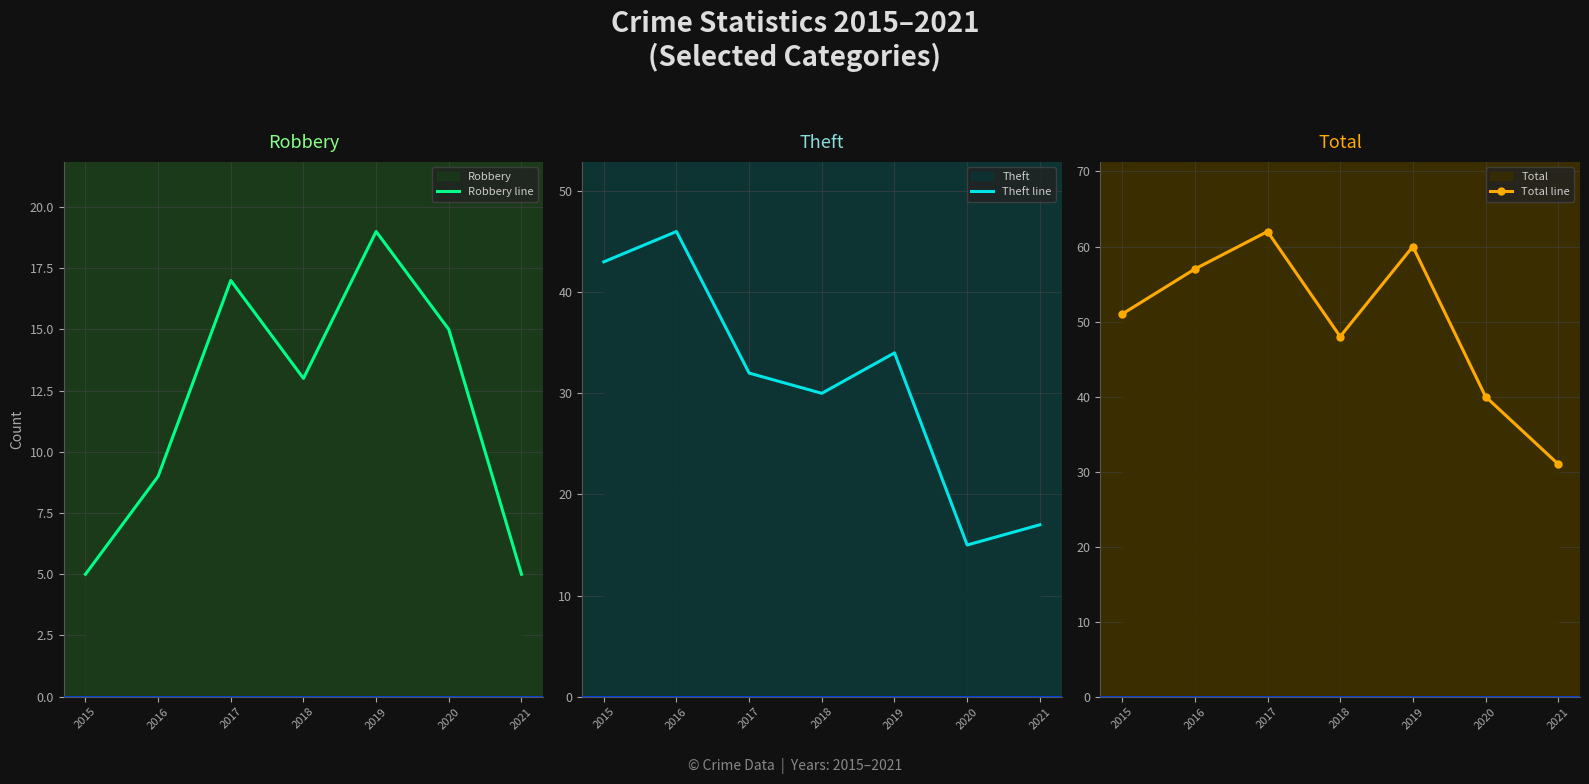

What is the minimum value for Robbery line?

5